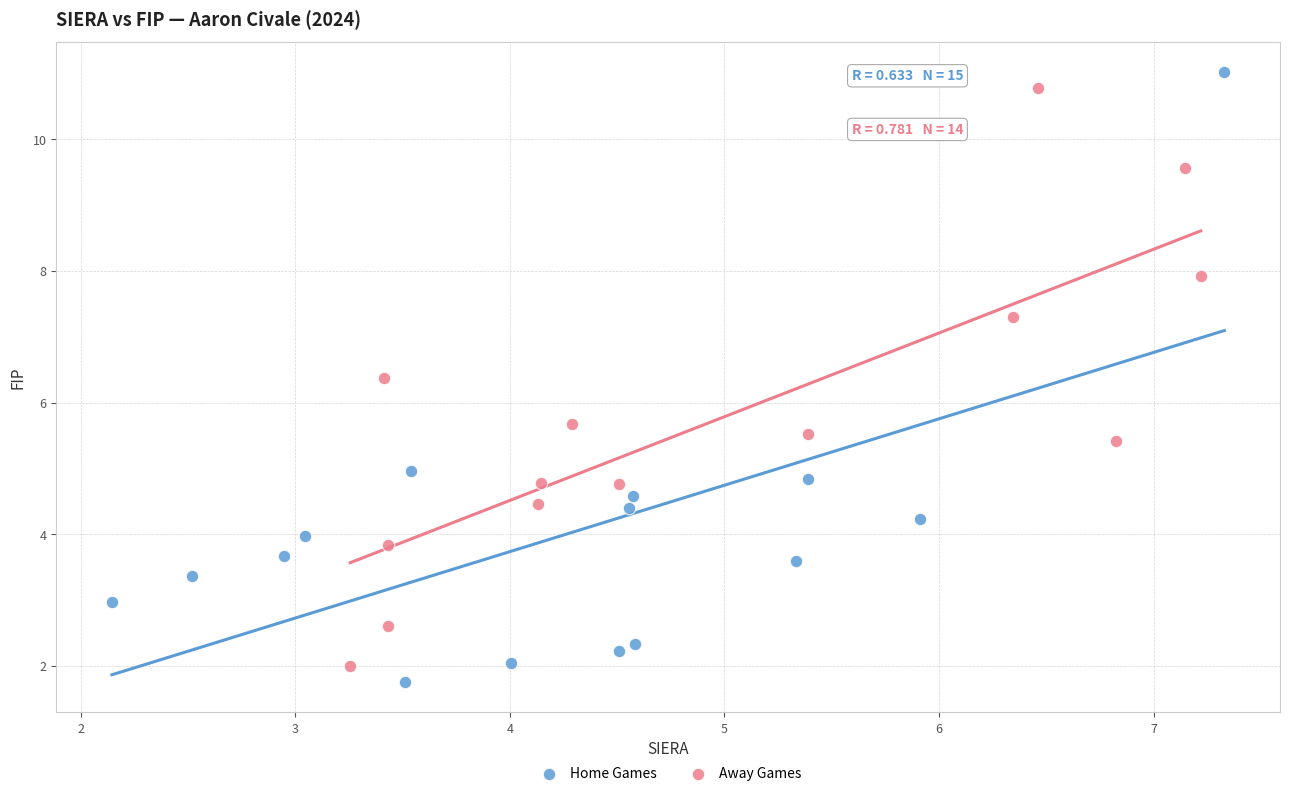

Which series has the largest Y range (max minus min)?

Home Games